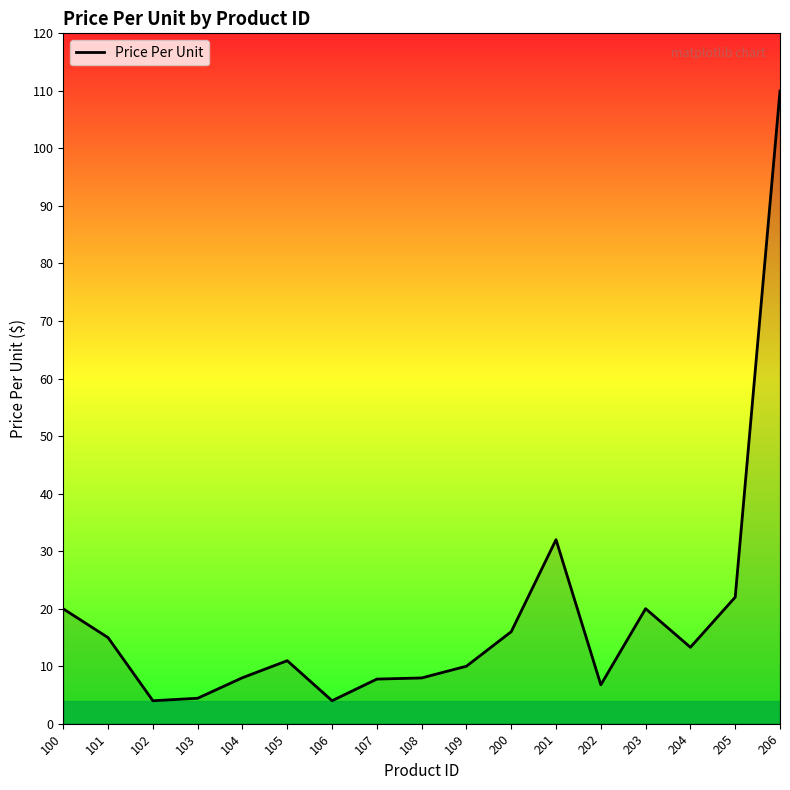

What is the difference between the maximum and minimum values?

106.0